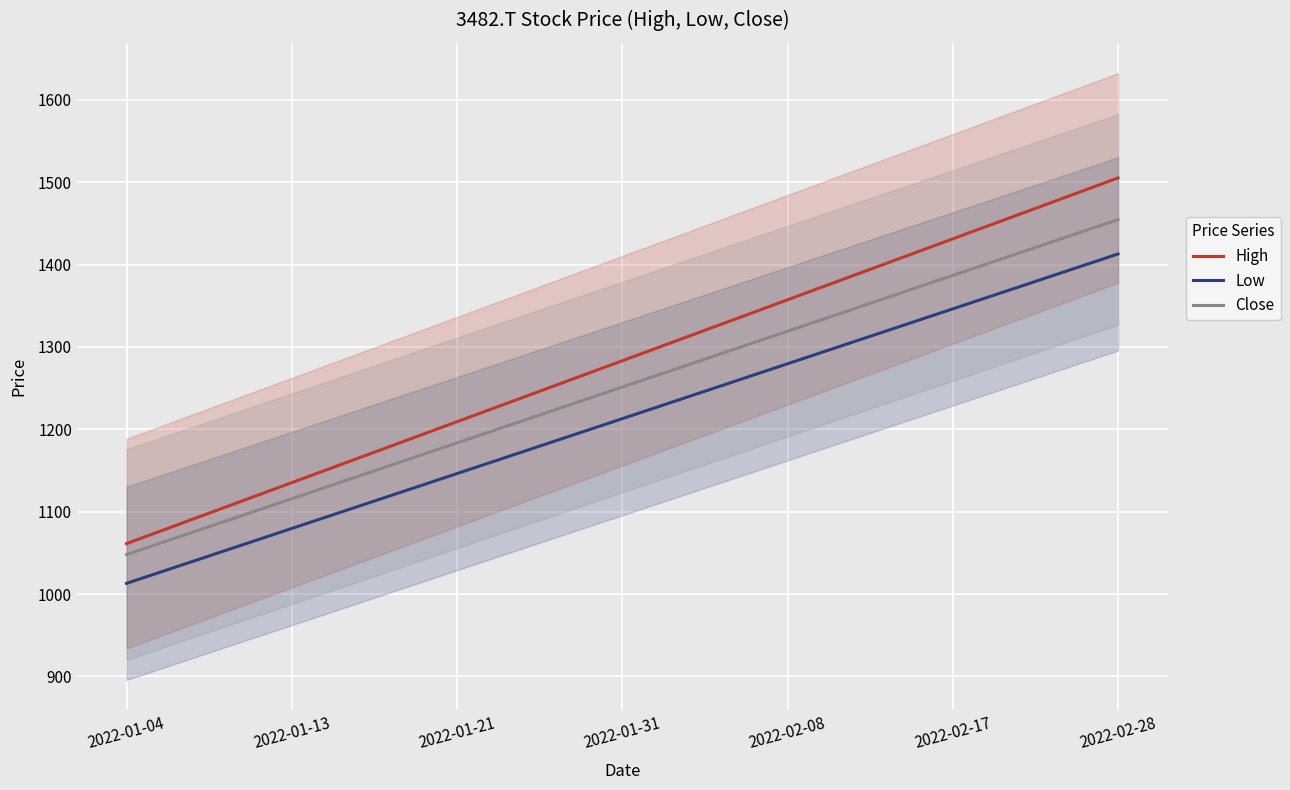

Where does the Close series first go above 1251?

2022-01-31